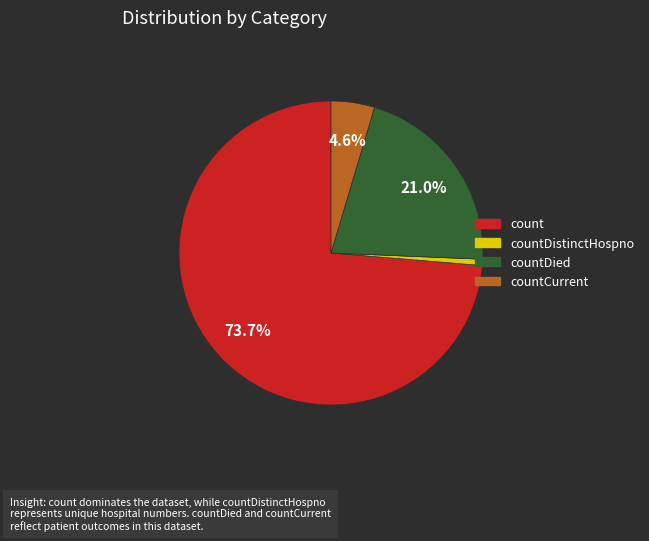

Is there a majority slice in this chart?

Yes